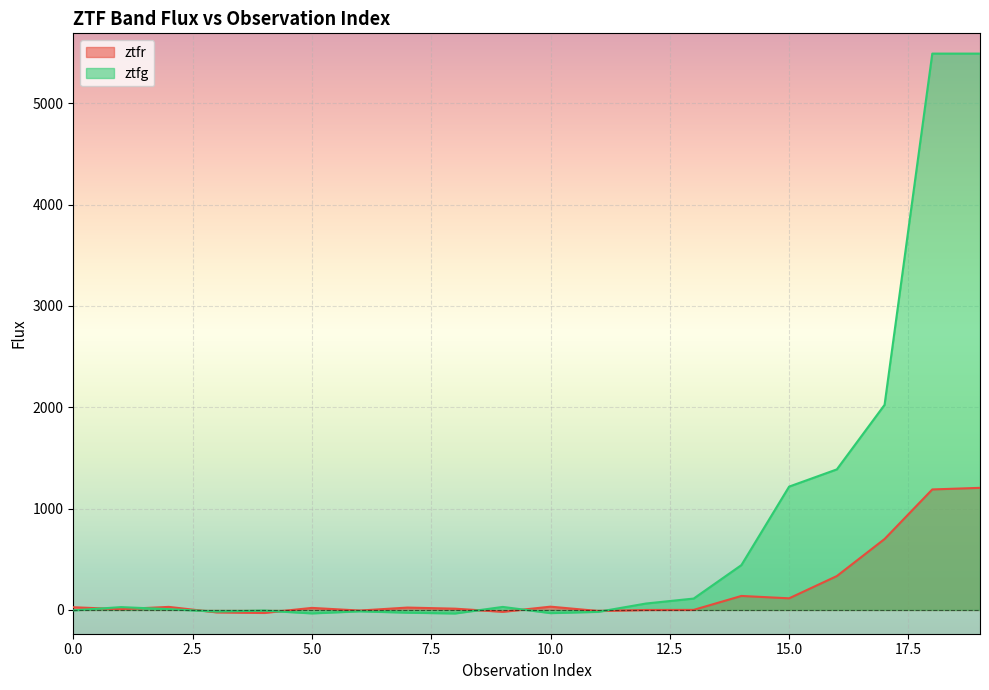

What is the approximate value of ztfr at 6?

-6.1